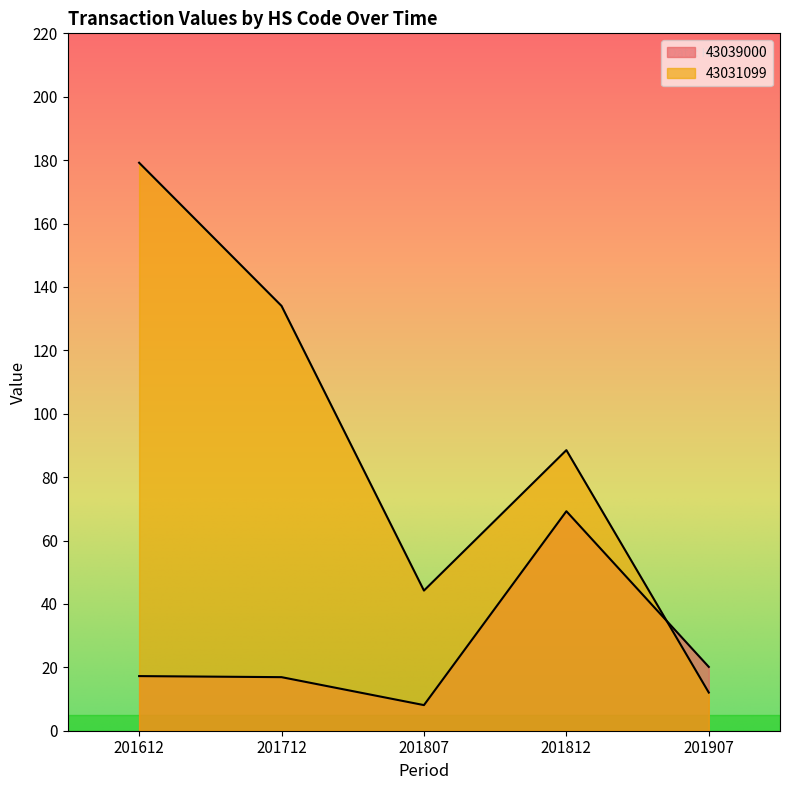

Where does the 43039000 series first go above 17?

201612